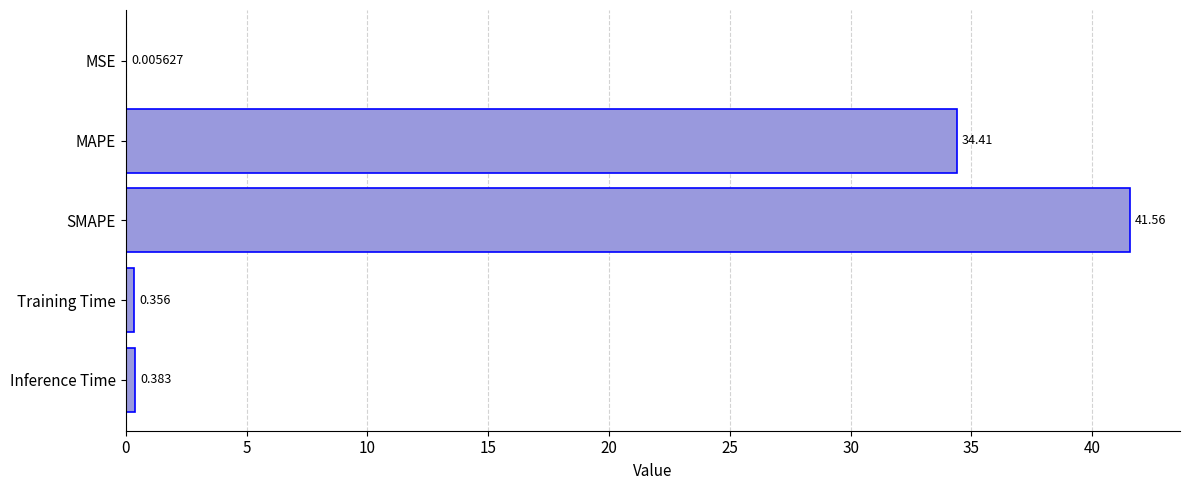

Between MAPE and SMAPE, which is larger?

SMAPE